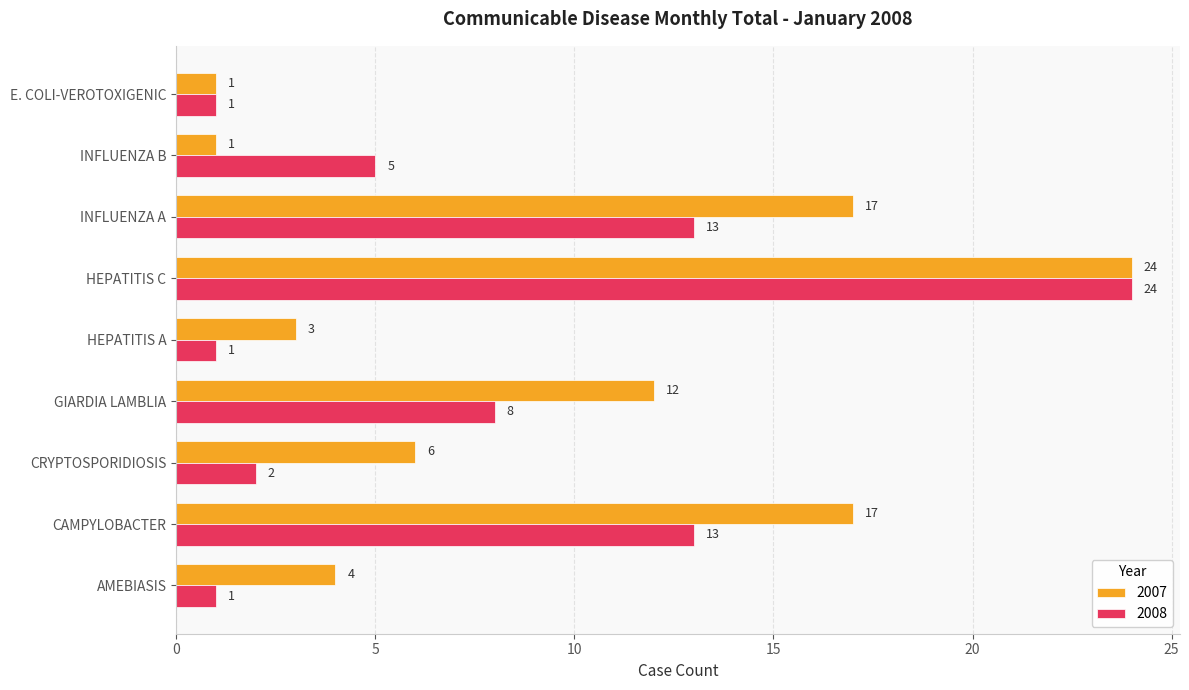

What is the highest value of the 2008 series?

24